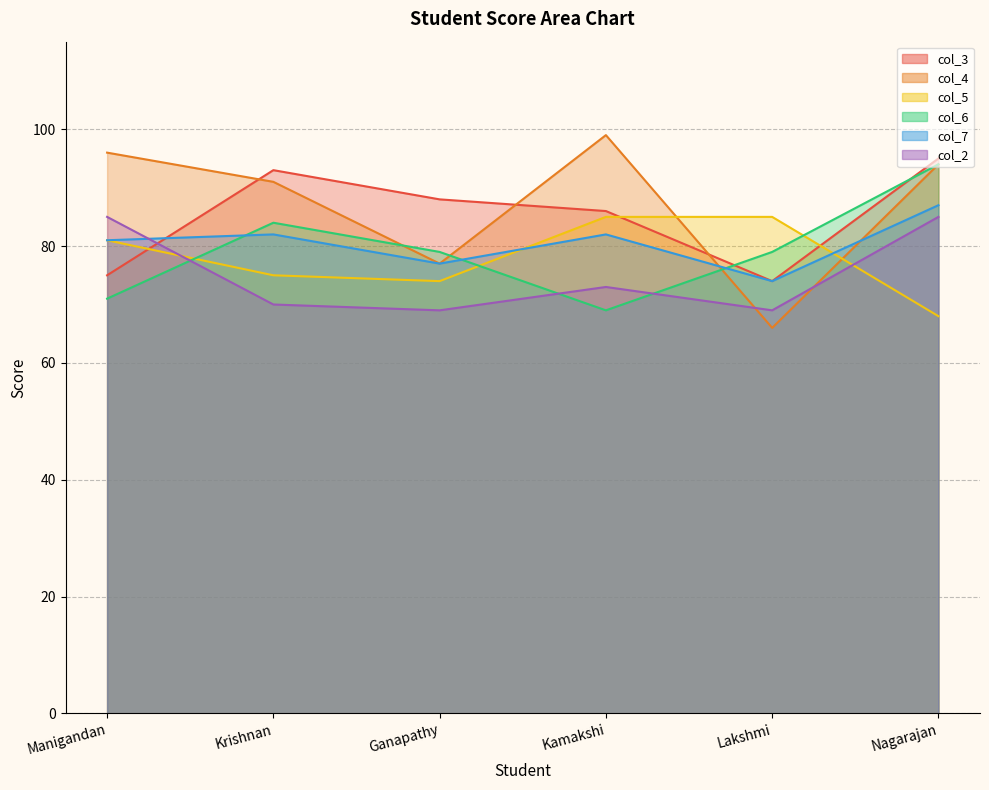

Reading right to left, transcribe all the data shown in this chart.

col_3: 95	74	86	88	93	75
col_4: 94	66	99	77	91	96
col_5: 68	85	85	74	75	81
col_6: 94	79	69	79	84	71
col_7: 87	74	82	77	82	81
col_2: 85	69	73	69	70	85